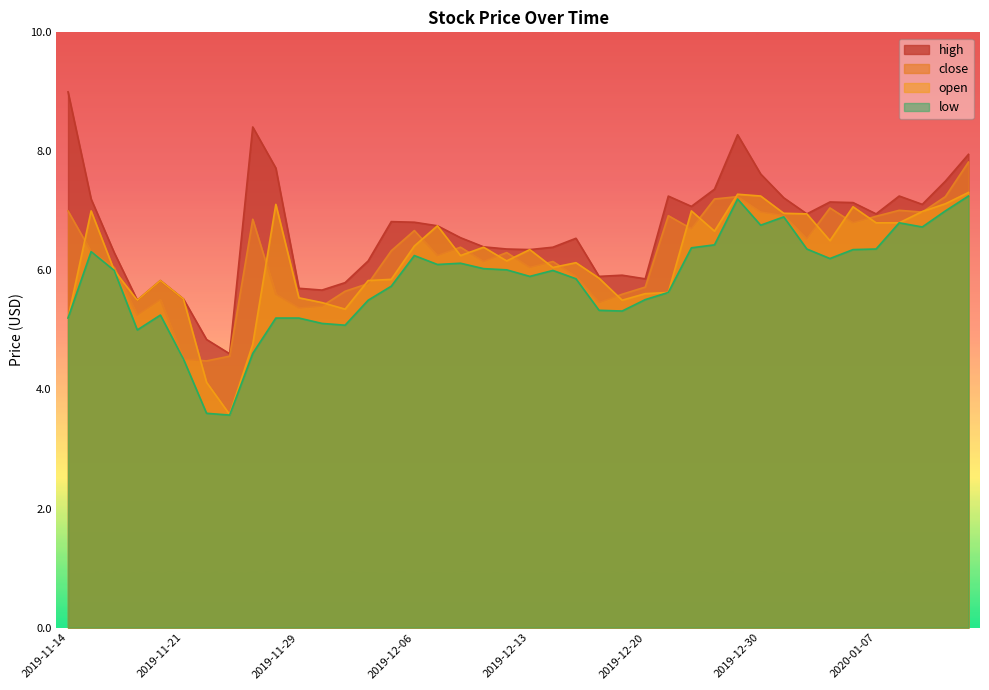

Reading right to left, what are all the values shown in this chart?

high: 8.0	7.5	7.1	7.2	7.0	7.1	7.2	7.0	7.2	7.6	8.3	7.4	7.1	7.2	5.9	5.9	5.9	6.5	6.4	6.3	6.4	6.4	6.5	6.8	6.8	6.8	6.2	5.8	5.7	5.7	7.7	8.4	4.6	4.8	5.5	5.8	5.5	6.3	7.2	9.0
close: 7.8	7.2	7.0	7.0	6.9	6.8	7.0	6.5	6.9	7.0	7.2	7.2	6.7	6.9	5.7	5.6	5.5	5.9	6.2	6.0	6.3	6.2	6.4	6.2	6.7	6.3	5.8	5.7	5.4	5.4	5.6	6.9	4.6	4.5	4.5	5.5	5.2	6.0	6.3	7.0
open: 7.3	7.1	7.0	6.8	6.8	7.1	6.5	7.0	7.0	7.2	7.3	6.7	7.0	5.6	5.6	5.5	5.9	6.1	6.0	6.3	6.2	6.4	6.2	6.8	6.4	5.8	5.8	5.3	5.5	5.5	7.1	4.8	3.6	4.1	5.5	5.8	5.5	6.0	7.0	5.2
low: 7.2	7.0	6.7	6.8	6.4	6.3	6.2	6.4	6.9	6.8	7.2	6.4	6.4	5.6	5.5	5.3	5.3	5.9	6.0	5.9	6.0	6.0	6.1	6.1	6.2	5.7	5.5	5.1	5.1	5.2	5.2	4.6	3.6	3.6	4.5	5.2	5.0	6.0	6.3	5.2